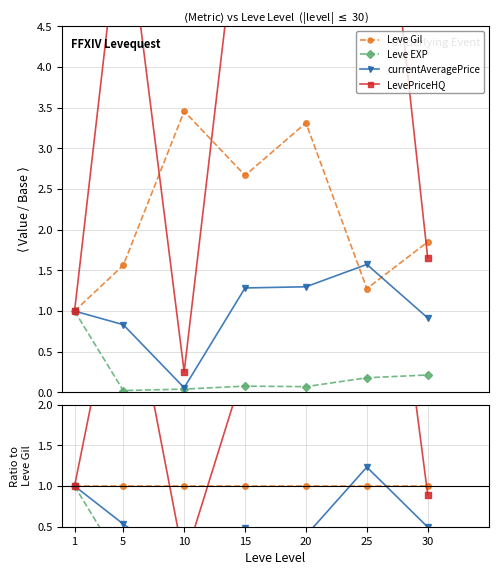

True or false: Leve EXP and currentAveragePrice cross at least once.

False